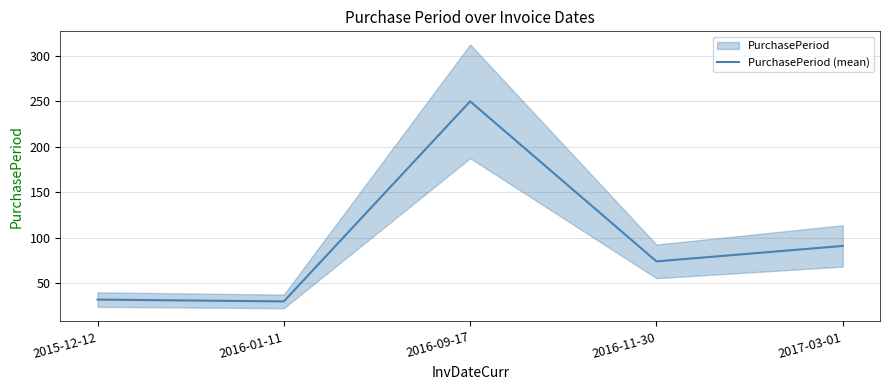

What is the value of the 1st point from the left?

32